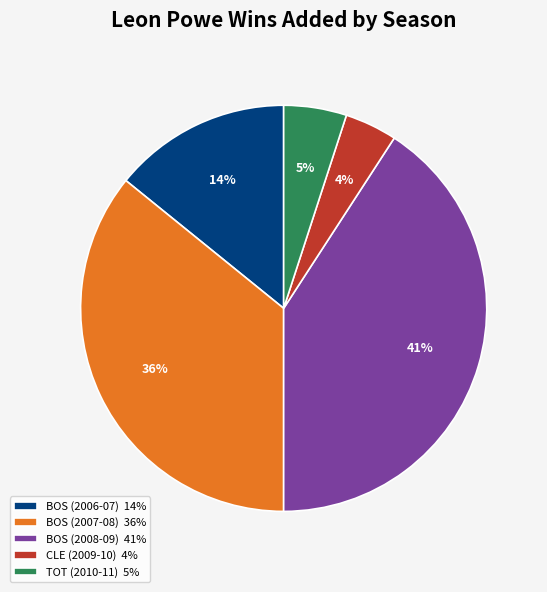

How many slices are in this pie chart?

5